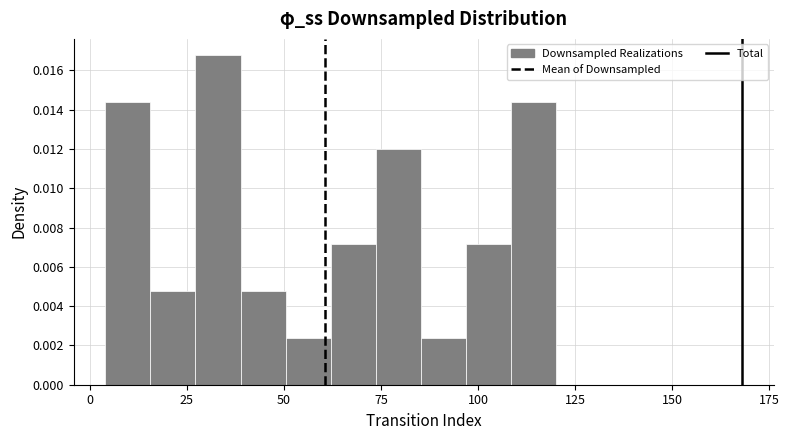

Around what value on the x-axis is the tallest bar? Give the approximate position of its centre, as read against the axis.

35